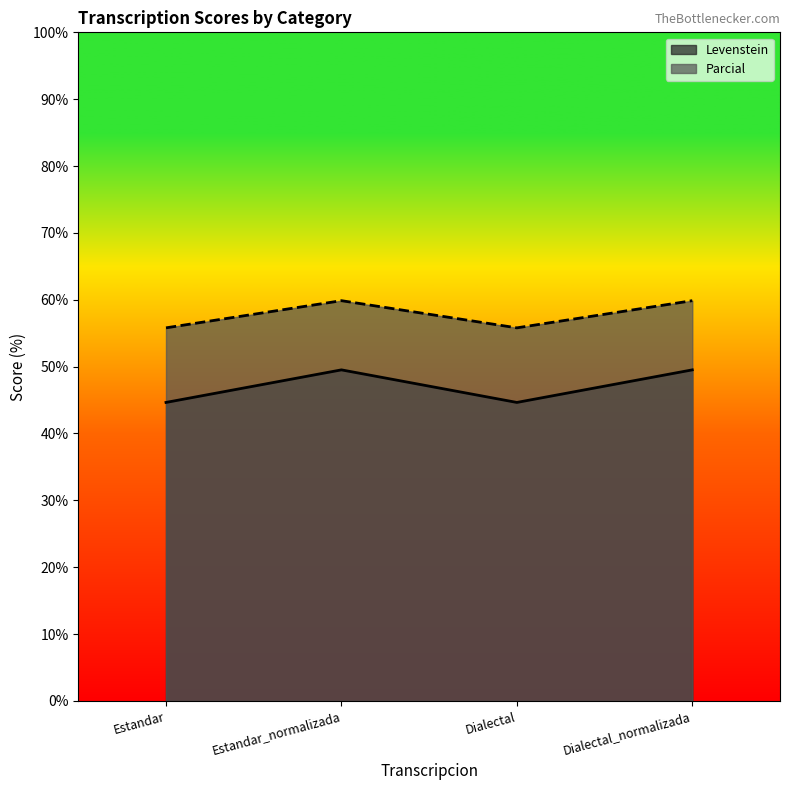

What is the highest value of the Levenstein series?

49.5